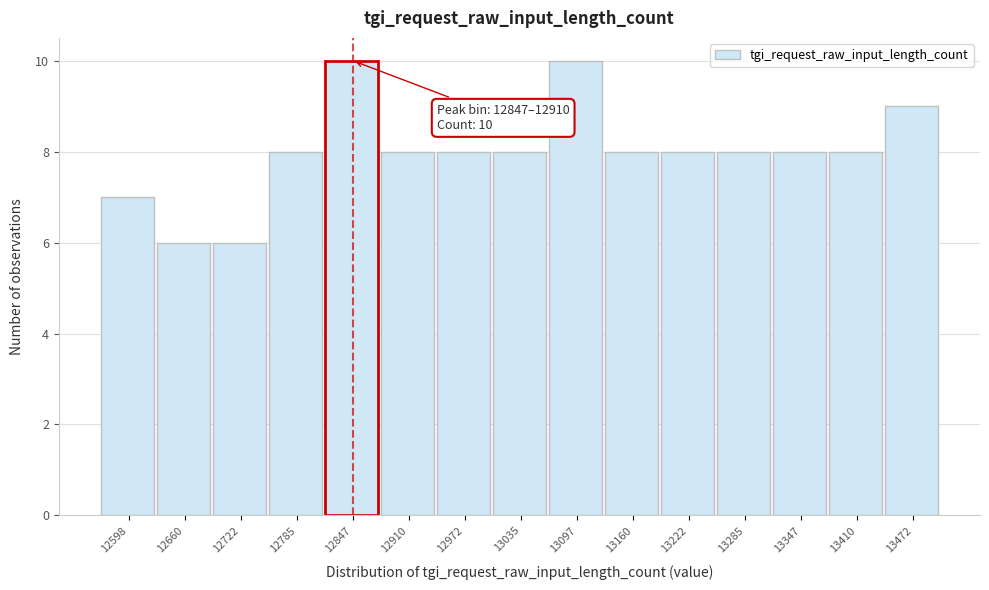

Reading left to right, what are all the values shown in this chart?

7	6	6	8	10	8	8	8	10	8	8	8	8	8	9